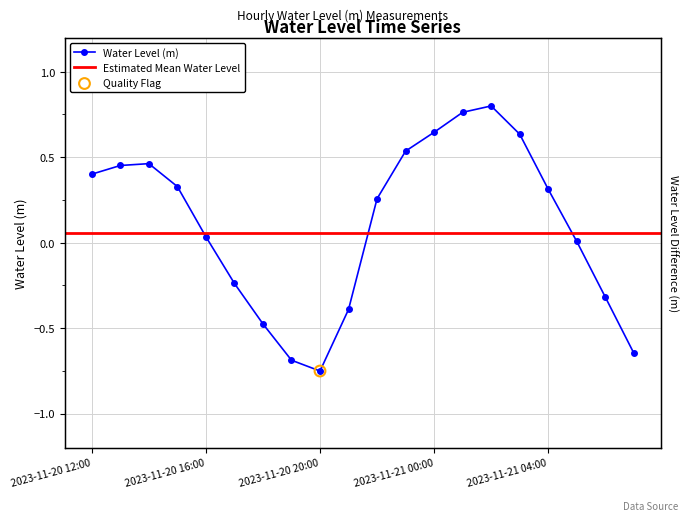

Between 2023-11-20 12:00 and 2023-11-21 04:00, which is larger?

2023-11-20 12:00